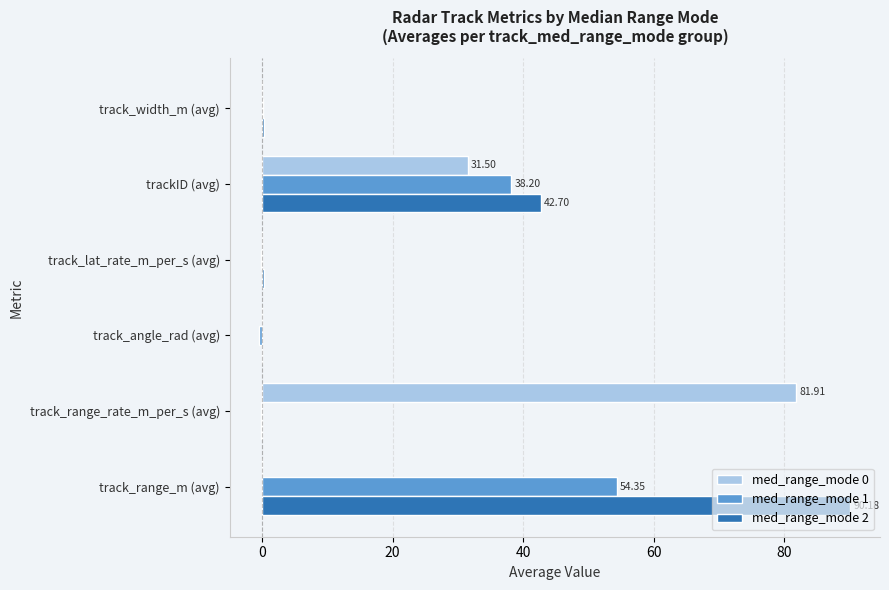

At which category is the sum across all series the highest?

track_range_m (avg)